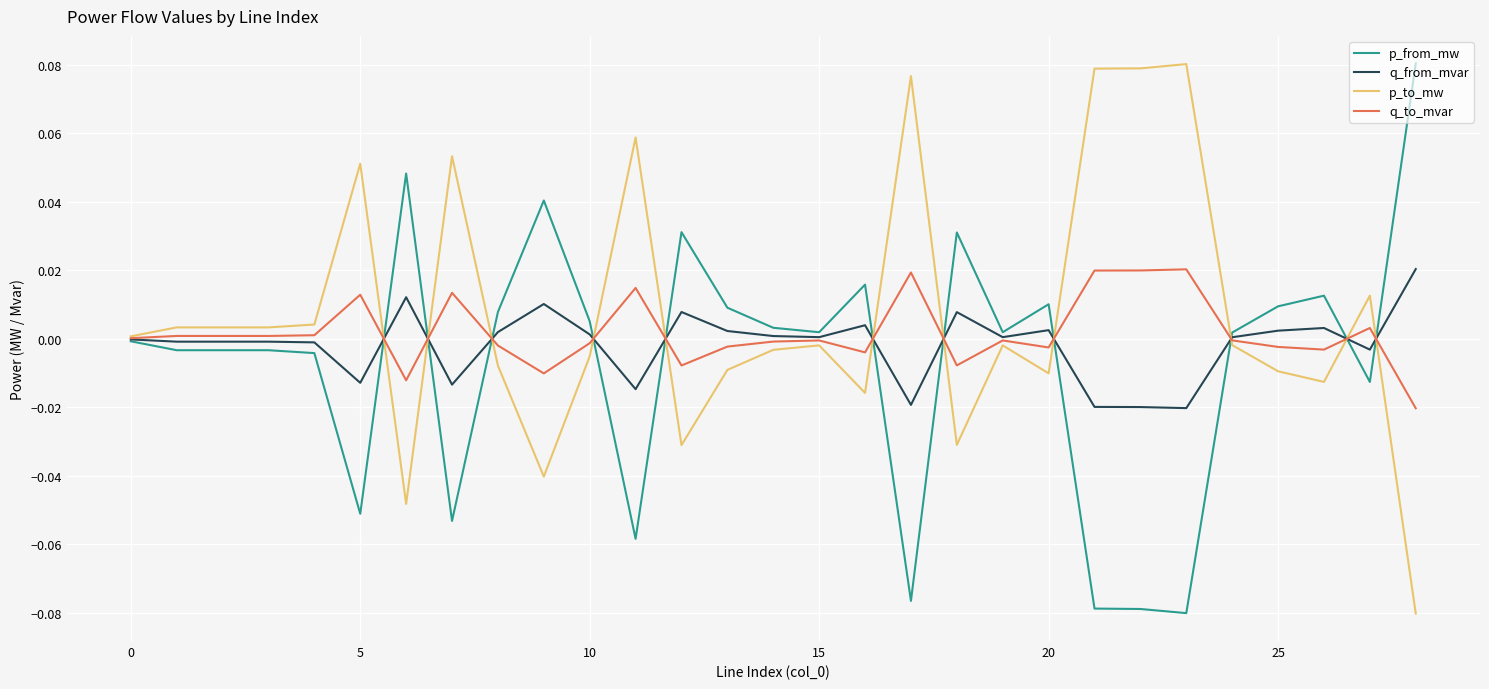

At which label does p_from_mw reach its peak?

28